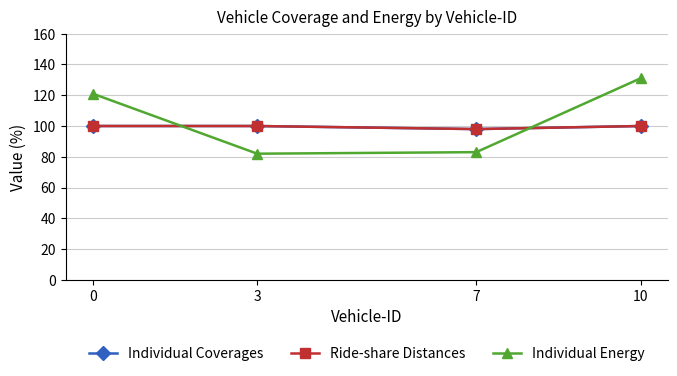

Is it true that Ride-share Distances equals 137 at 10?

False